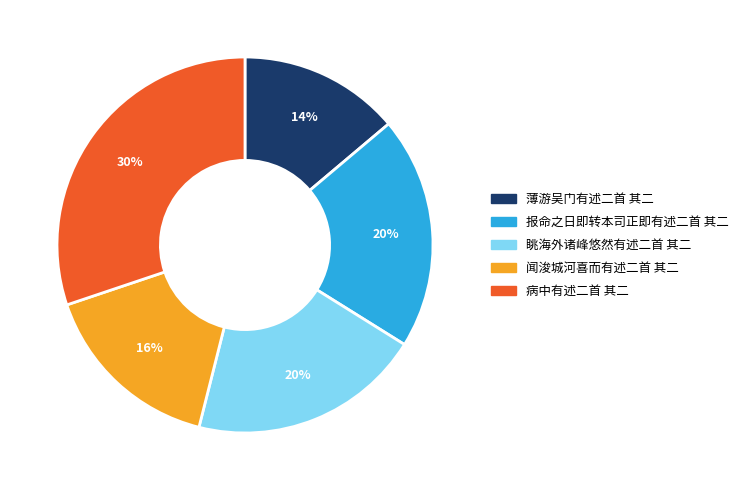

Does 报命之日即转本司正即有述二首 其二 account for over 50% of the chart?

No